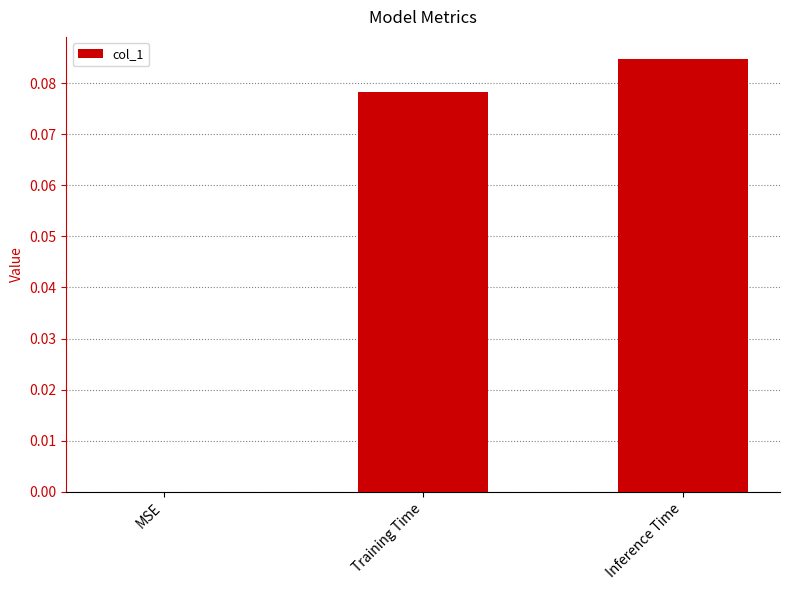

How many values are above zero?

2